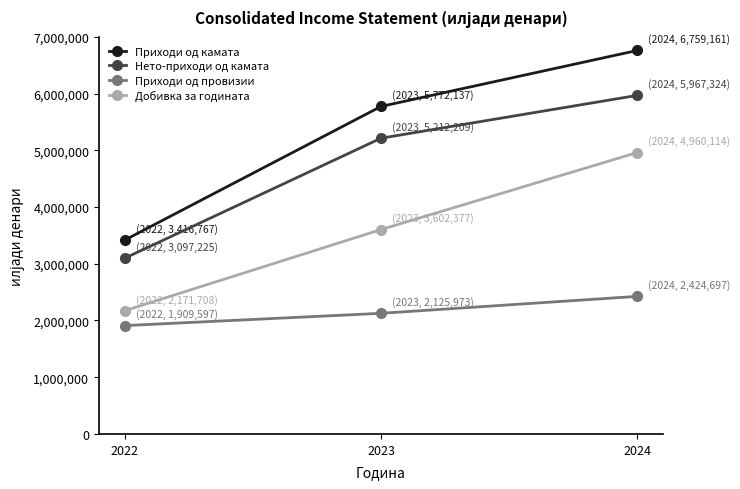

Rank the series at 2023 from lowest to highest value.

Приходи од провизии, Добивка за годината, Нето-приходи од камата, Приходи од камата